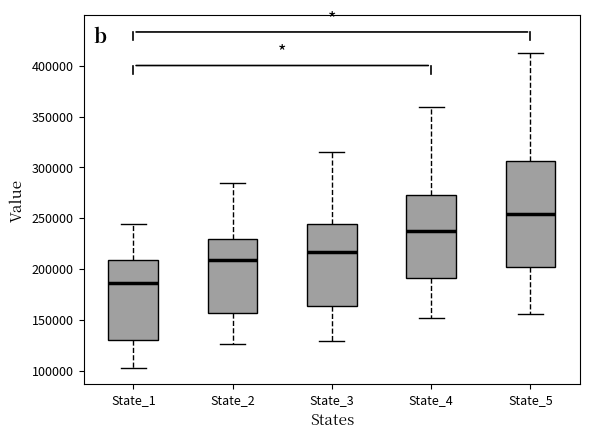

Reading left to right, read every box against the y-axis: the position of its median line, the range the box covers, and the ends of its whiskers. The values are not printed on the chart, so give them approximately, as read against the axis.

State_1: median 185000, box 130000 to 210000, whiskers 105000 to 245000
State_2: median 210000, box 155000 to 230000, whiskers 125000 to 285000
State_3: median 215000, box 165000 to 245000, whiskers 130000 to 315000
State_4: median 240000, box 190000 to 275000, whiskers 150000 to 360000
State_5: median 255000, box 200000 to 305000, whiskers 155000 to 415000